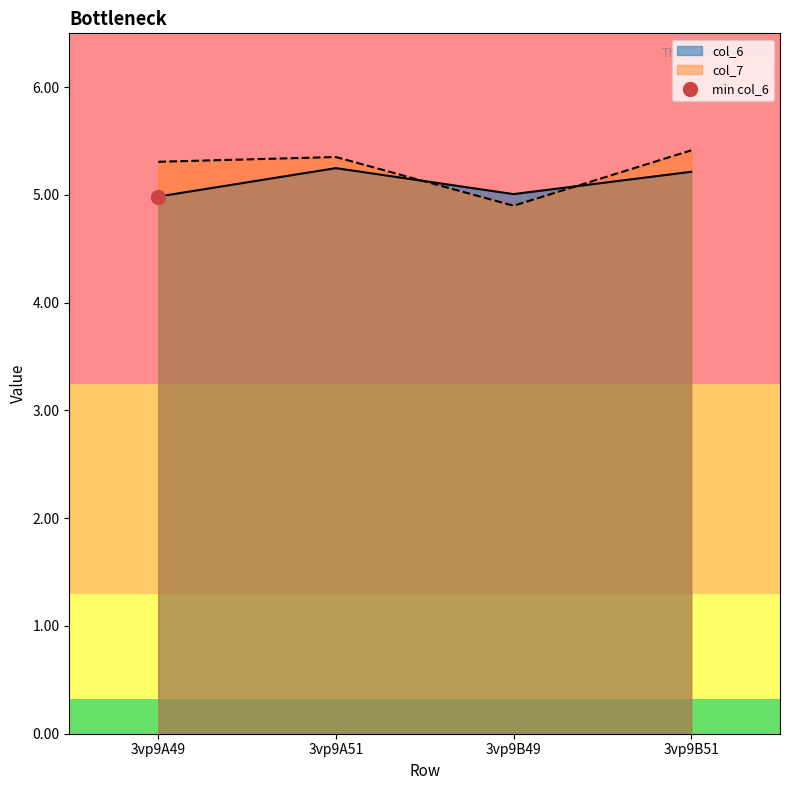

What is the maximum value shown in the chart?

5.4